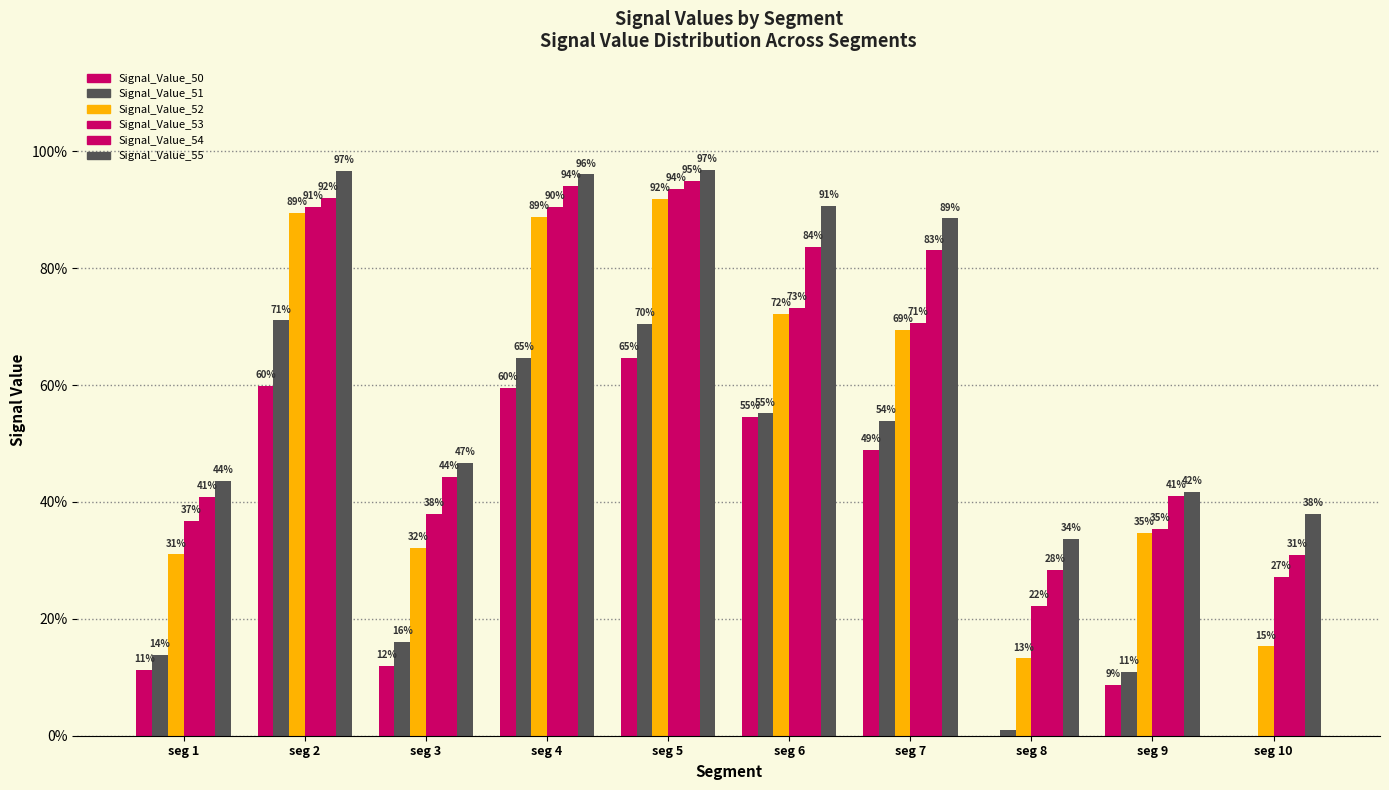

Are the bars grouped side by side (vs. stacked)?

Yes